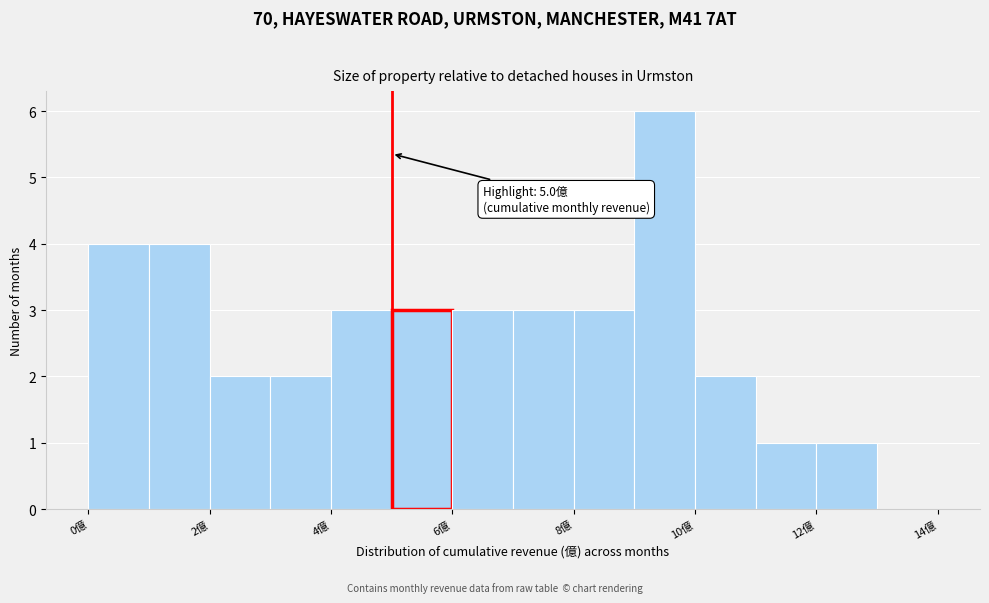

Over which range of the x-axis is the bar tallest?

9 to 10